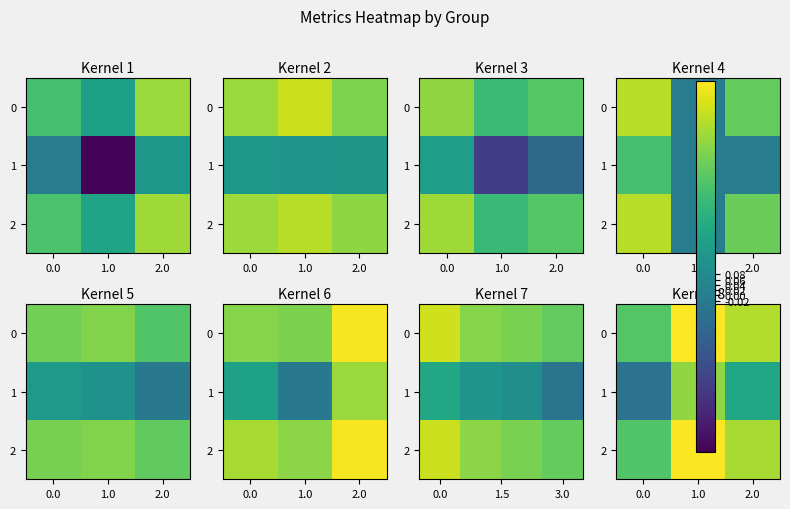

The value of 1 at 0.0 is -0.1. True or false?

False